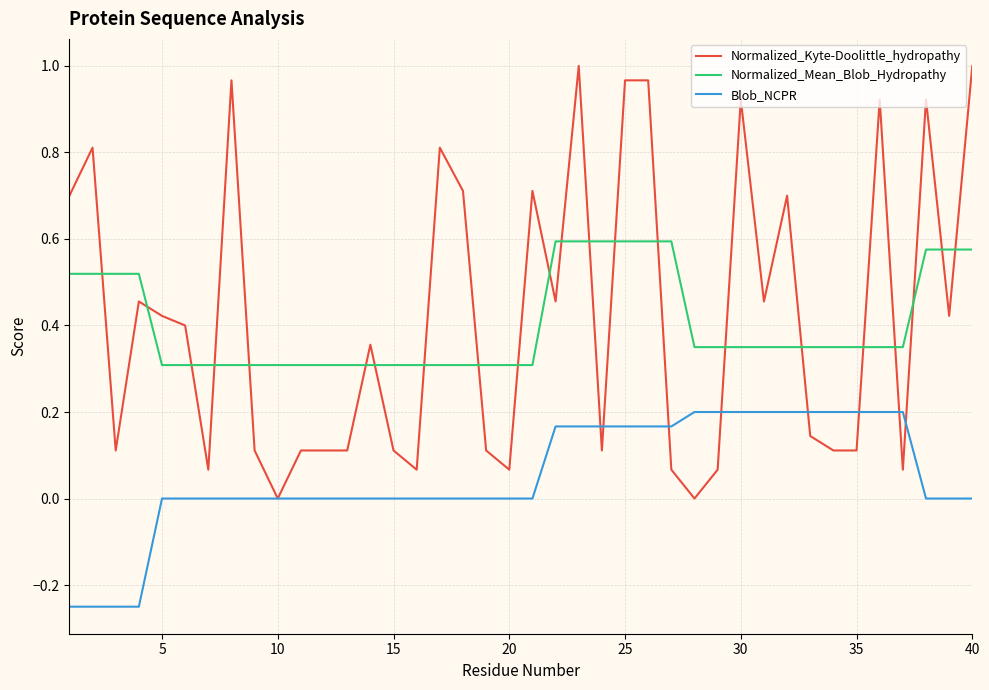

Which series has the largest range (max minus min)?

Normalized_Kyte-Doolittle_hydropathy